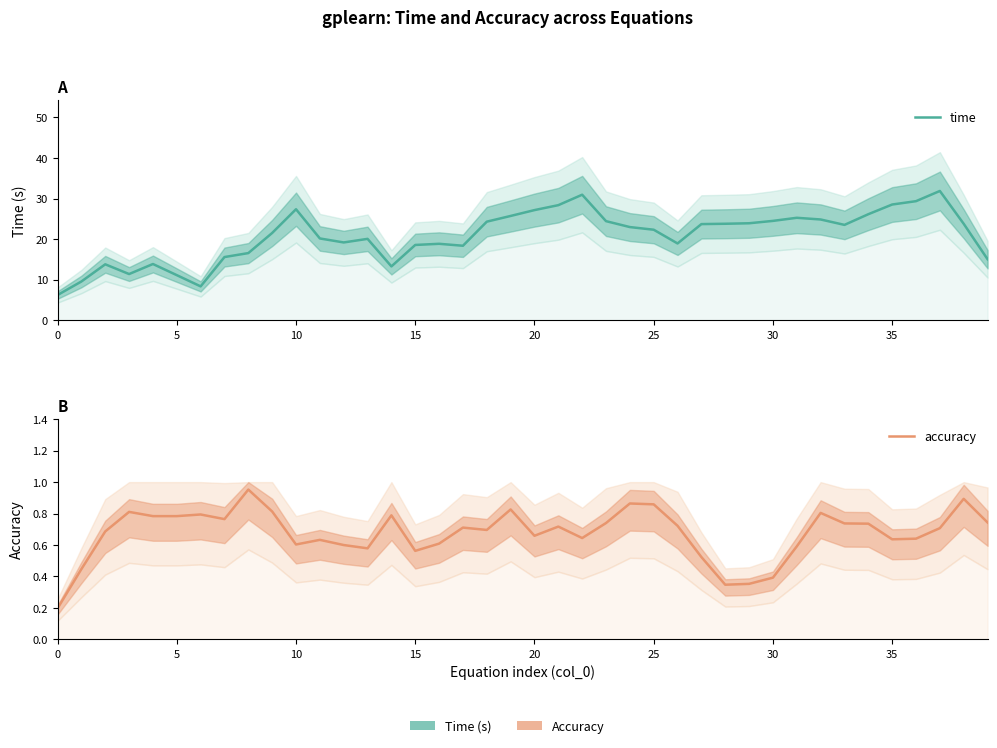

Which series has the largest total across all categories?

time